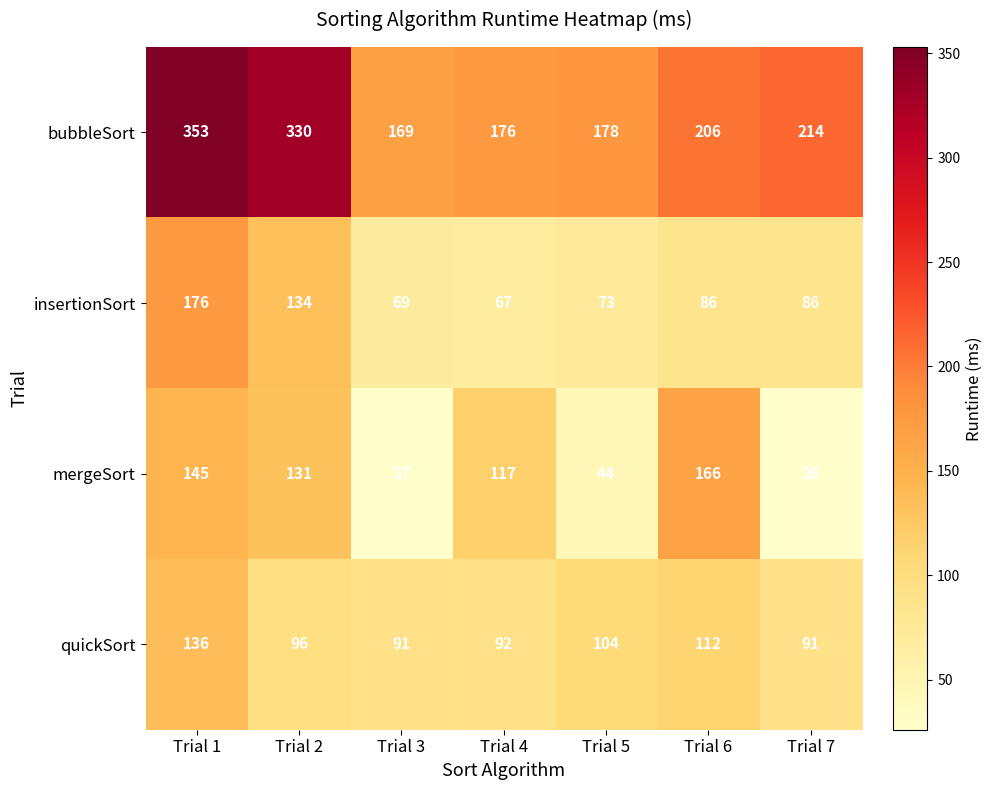

What is the difference between the second highest and minimum values in the insertionSort series?

67